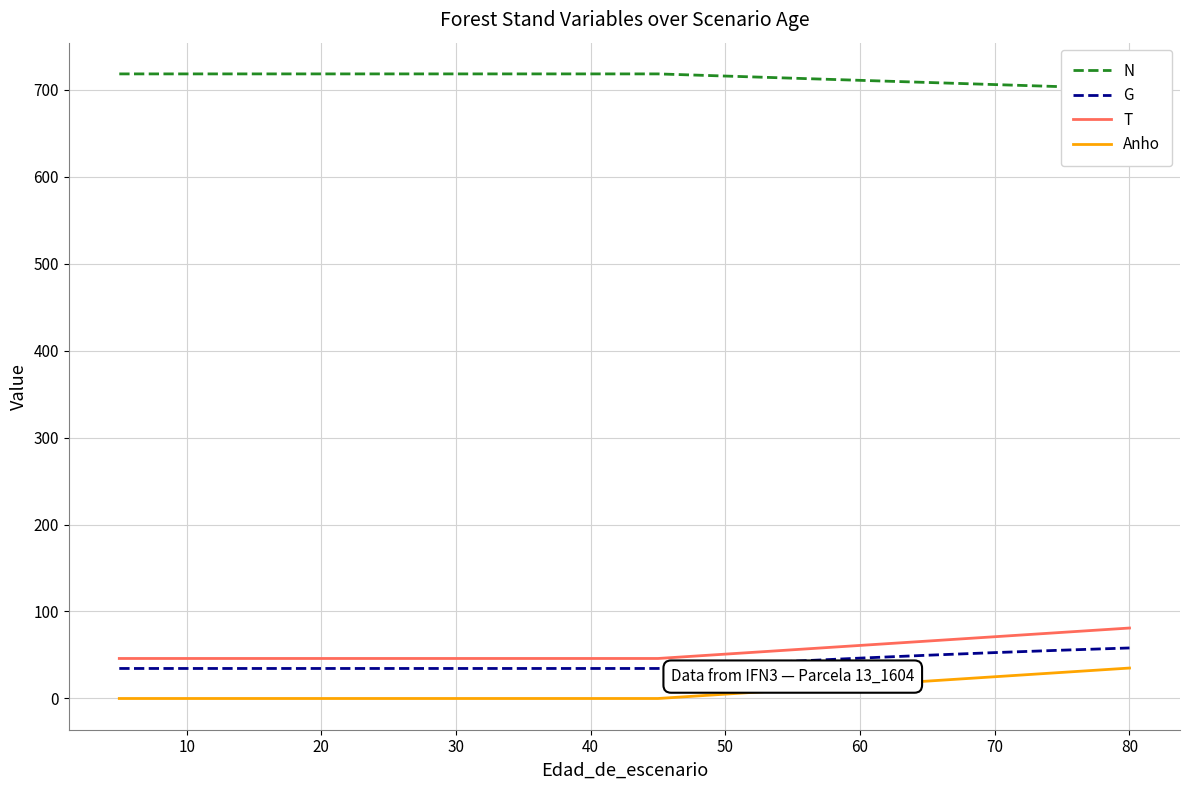

True or false: T has a value of 71.0 at 70.

True